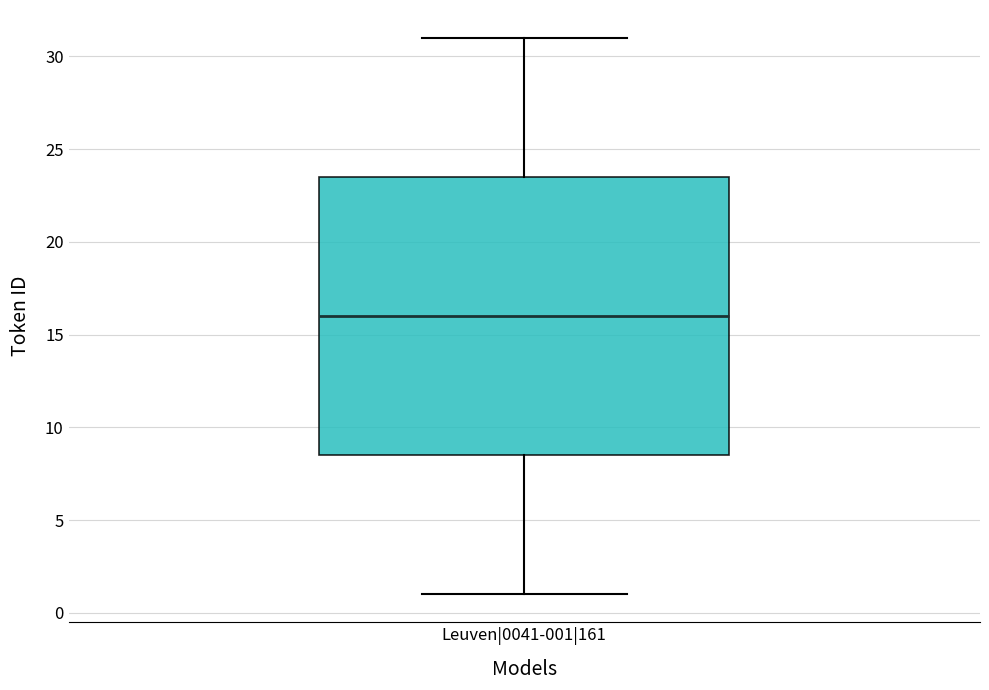

Where does the median line of the box for Leuven|0041-001|161 sit on the y-axis? The values are not printed on the chart, so give them approximately, as read against the axis.

16.0